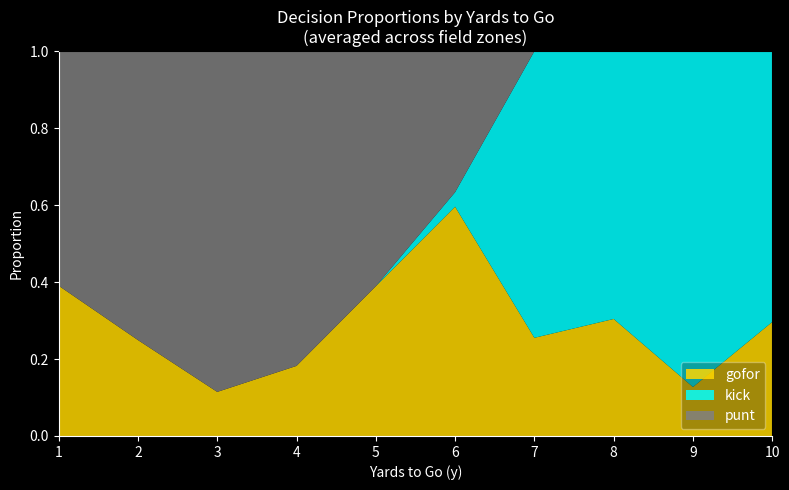

What is the total value across all series at 4?

1.0